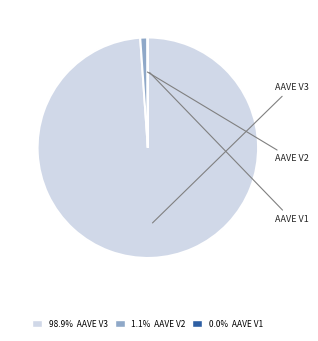

Rank the categories by value from highest to lowest.

AAVE V3, AAVE V2, AAVE V1